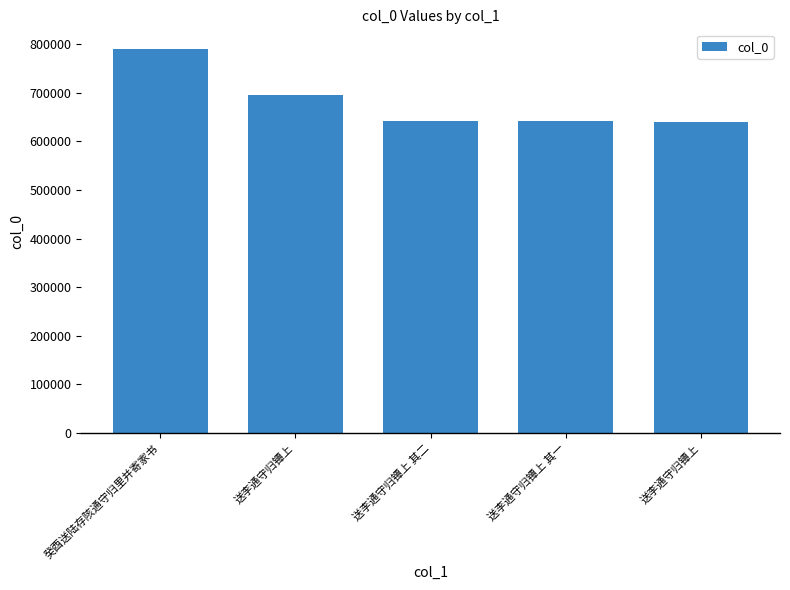

Reading left to right, extract all data points from this chart.

癸酉送陆存陔通守归里并寄家书=791227	送李通守归镡上=695522	送李通守归镡上 其二=641155	送李通守归镡上 其一=641154	送李通守归镡上=641039